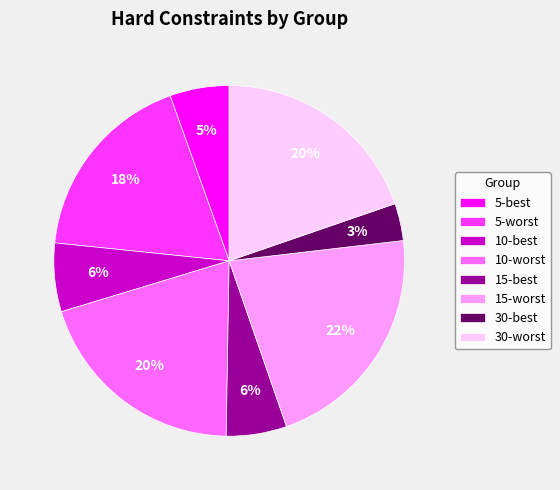

What is the largest slice in the pie chart?

15-worst